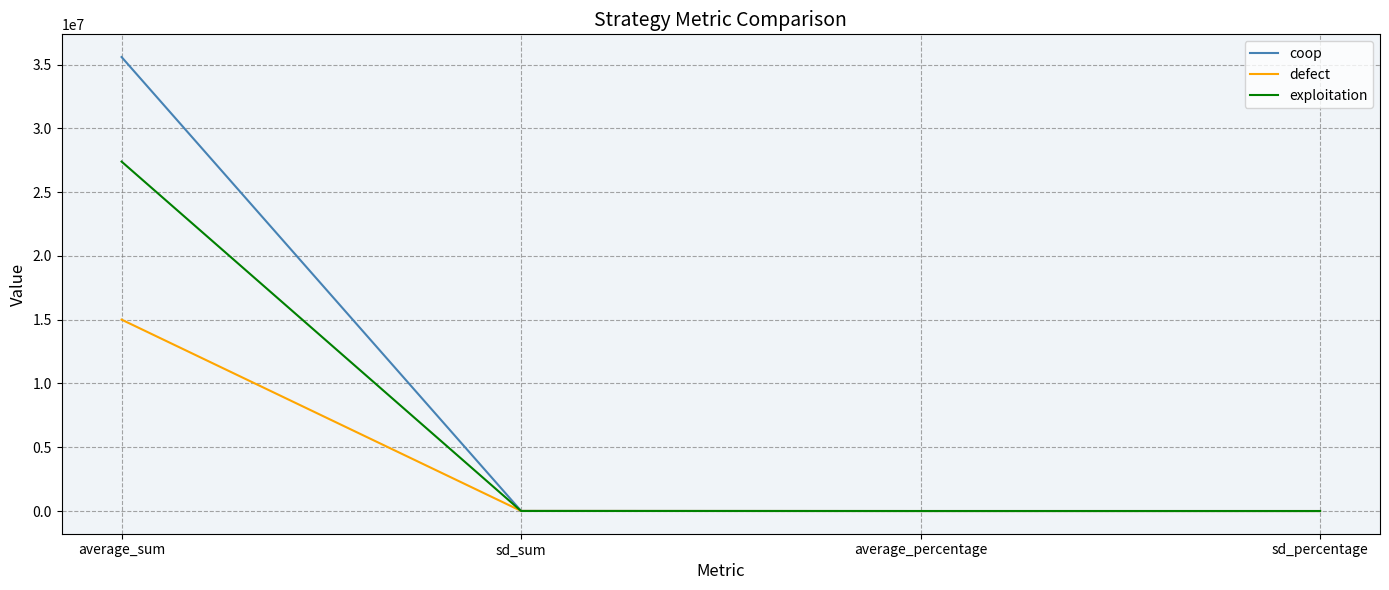

List the series in order of their peak value, highest first.

coop, exploitation, defect